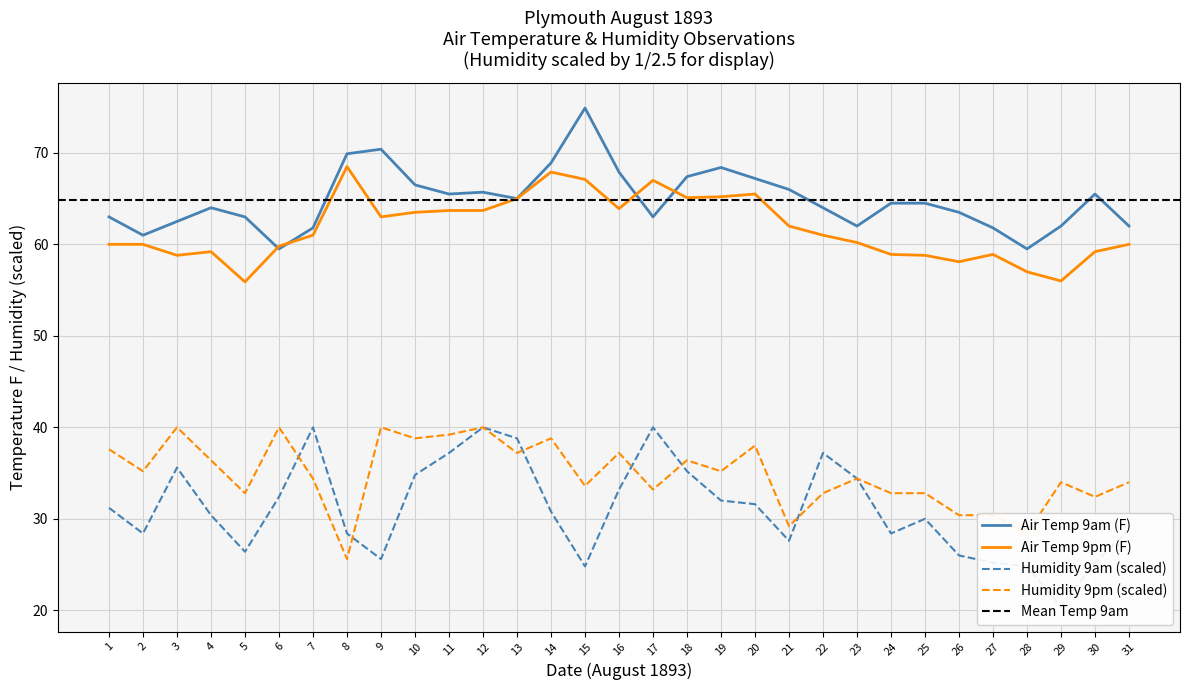

Does the chart display data point markers on the line(s)?

No